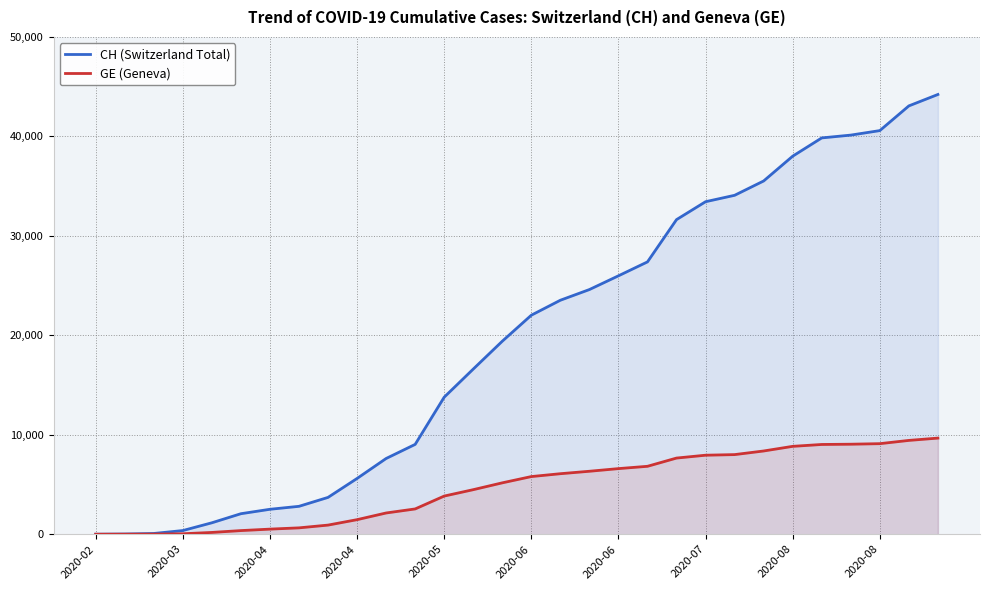

What is the average value of the CH (Switzerland Total) series?

19626